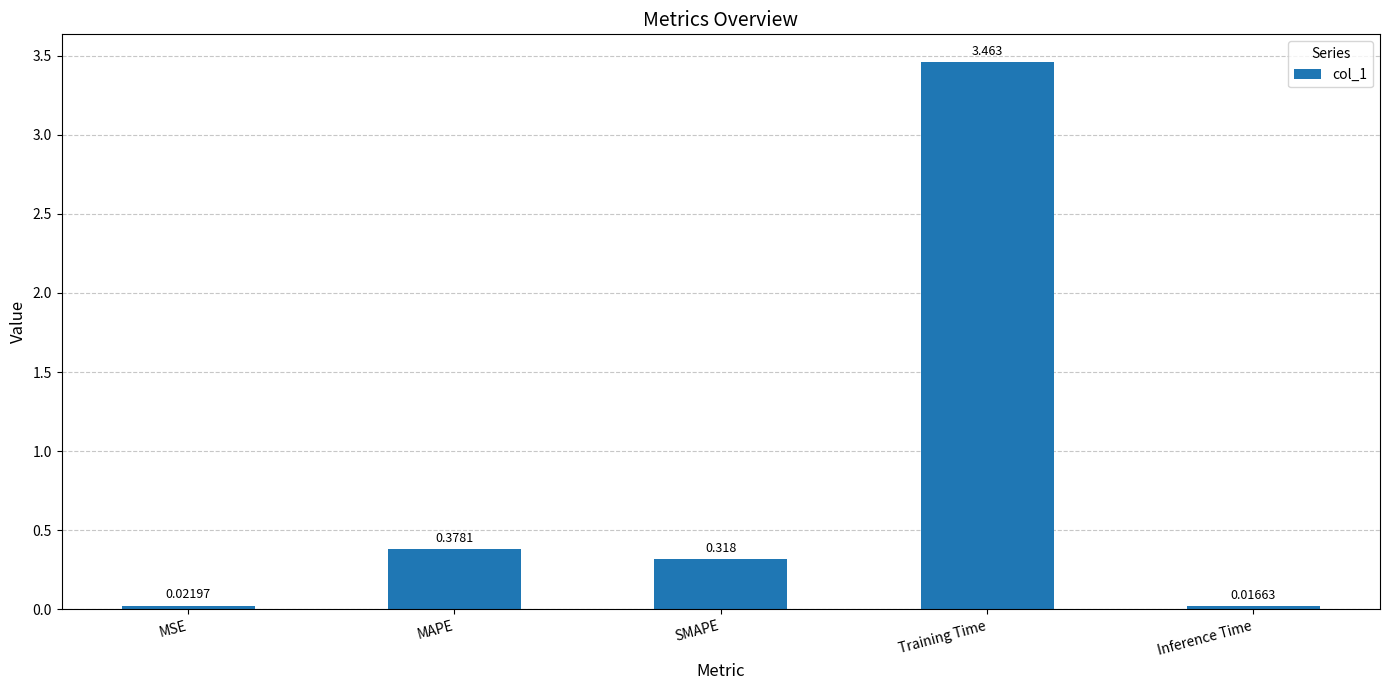

Which label corresponds to the largest value in the chart?

Training Time